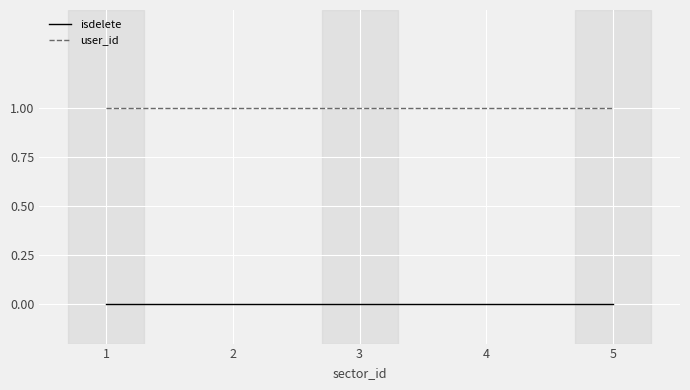

Reading left to right, extract all data points from this chart.

isdelete: 1=0	2=0	3=0	4=0	5=0
user_id: 1=1	2=1	3=1	4=1	5=1